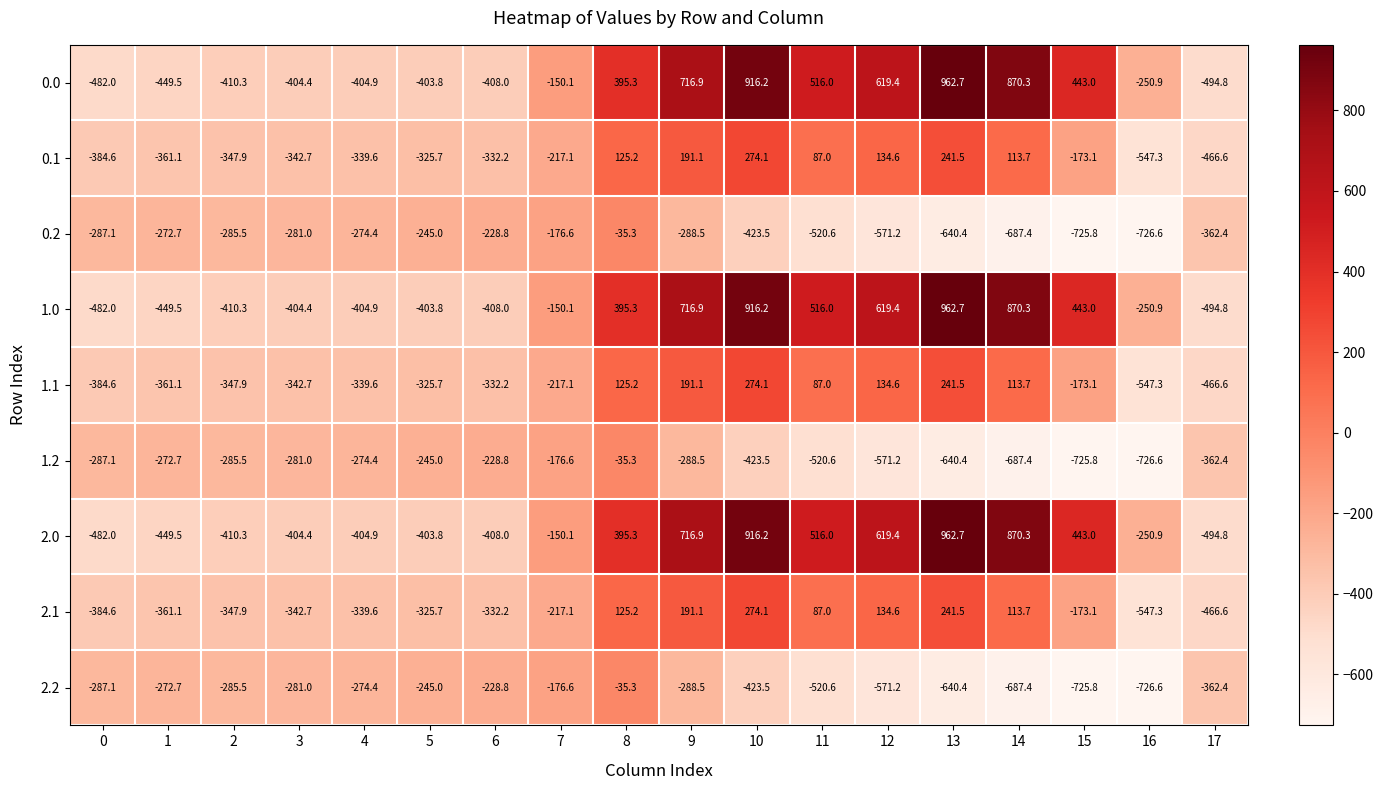

What is the total value across all series at 5?

-2923.5